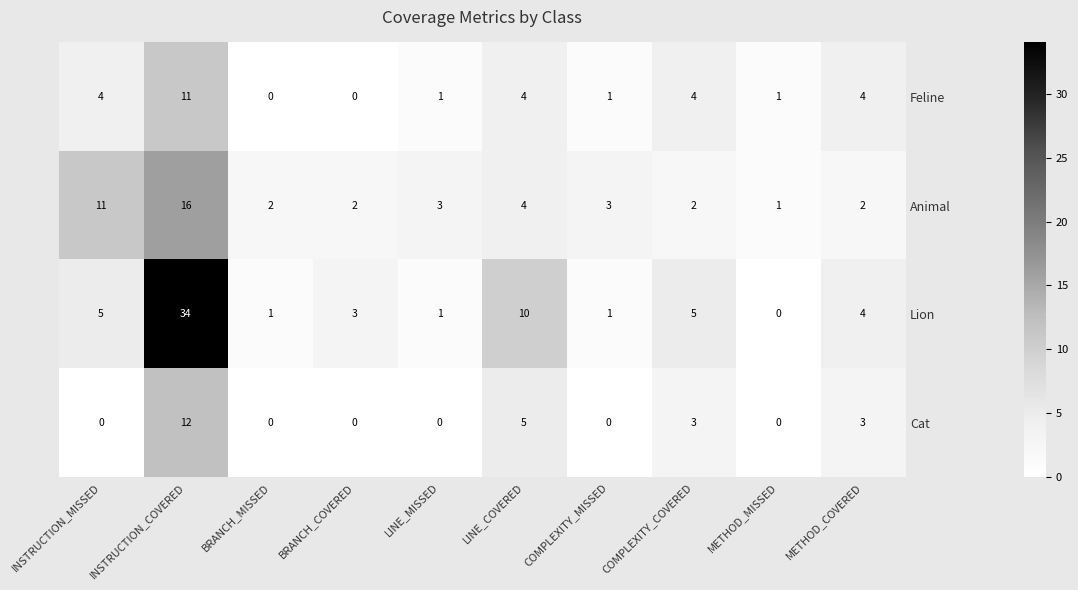

Is it true that Cat equals 0 at BRANCH_MISSED?

True